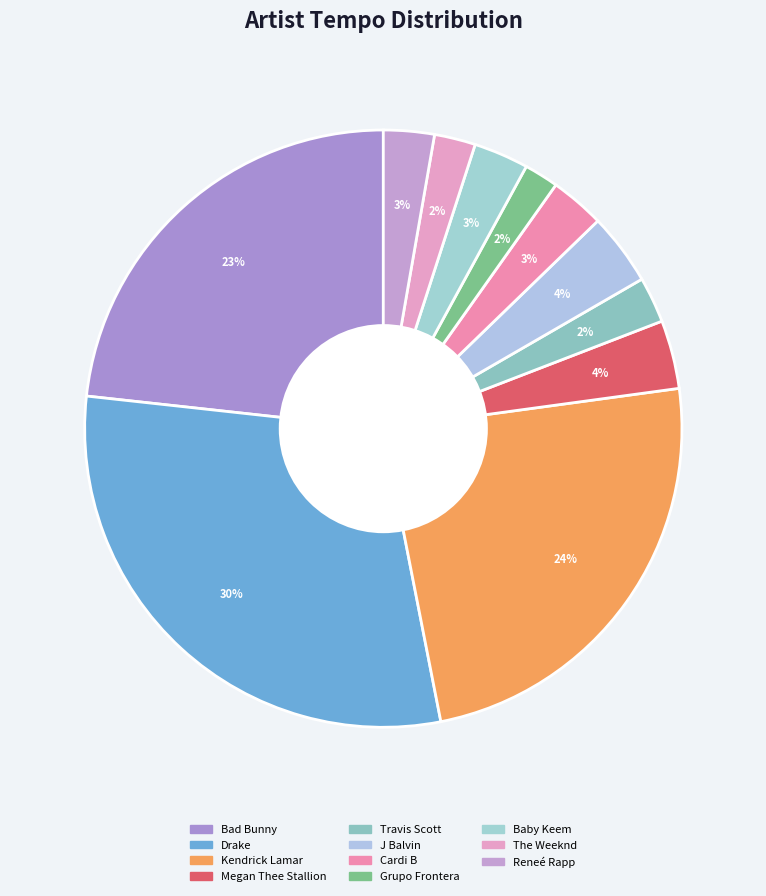

Rank the categories by value from lowest to highest.

Grupo Frontera, The Weeknd, Travis Scott, Reneé Rapp, Cardi B, Baby Keem, Megan Thee Stallion, J Balvin, Bad Bunny, Kendrick Lamar, Drake